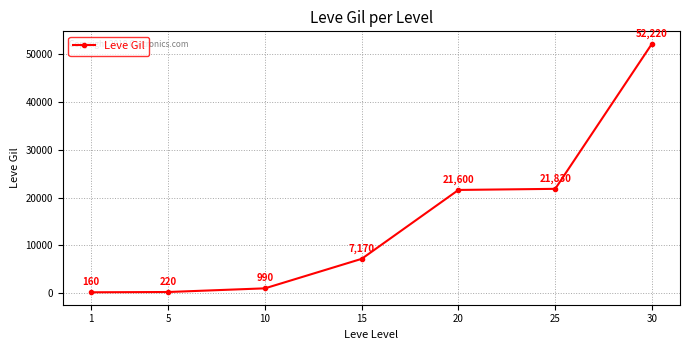

What is the greatest value displayed?

52220